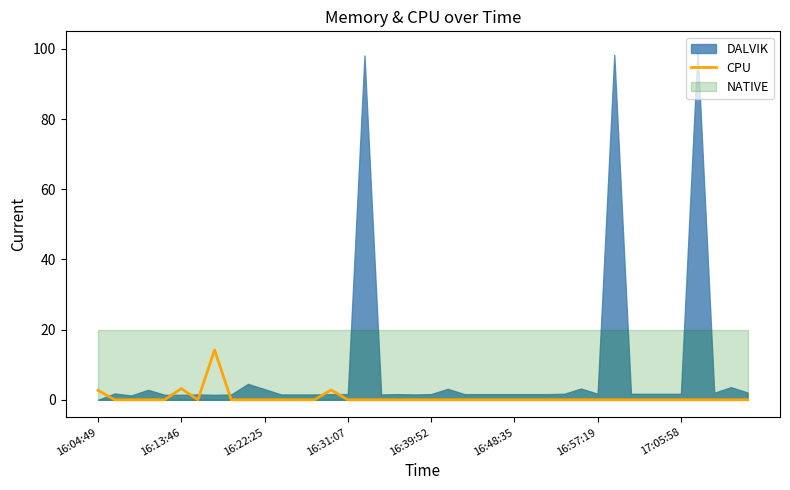

The CPU series shows 3.2 at 16:13:46. True or false?

True